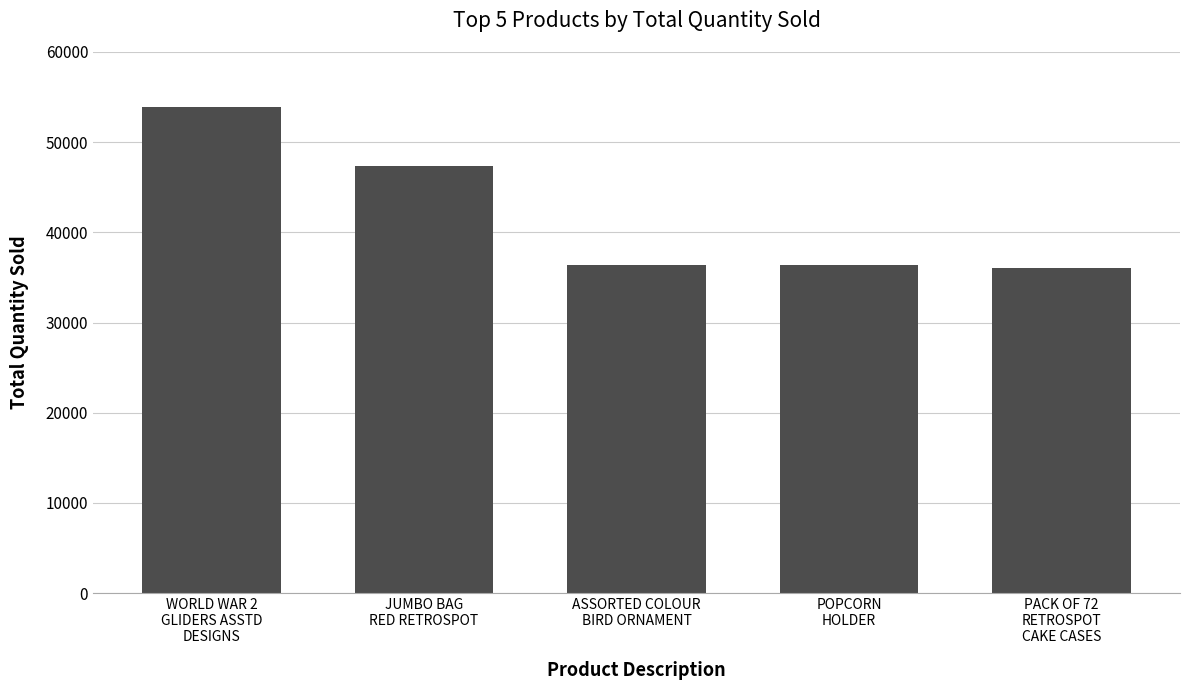

How many bars are there in total?

5